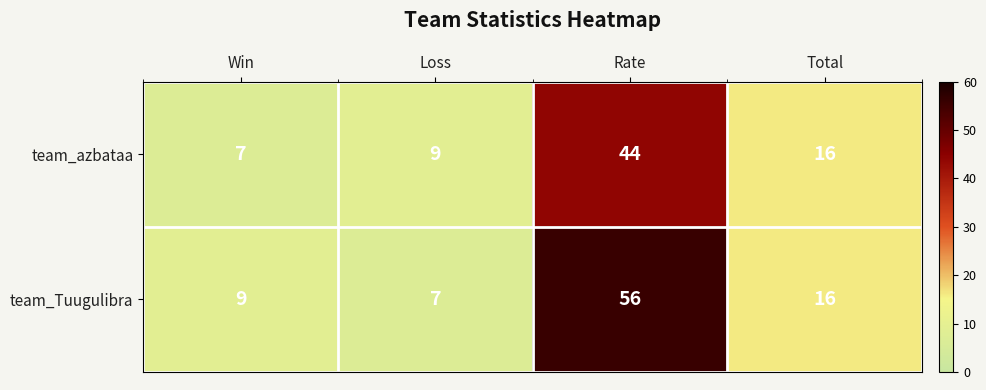

What is the spread (max minus min) of values at Loss?

2